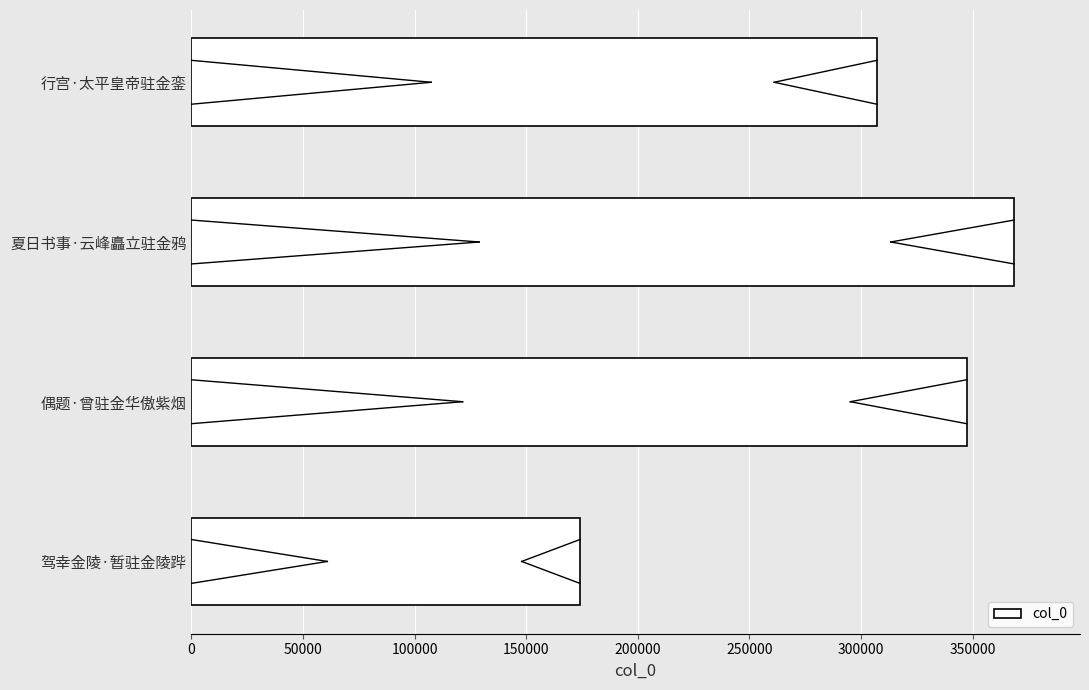

Which label corresponds to the largest value in the chart?

夏日书事·云峰矗立驻金鸦